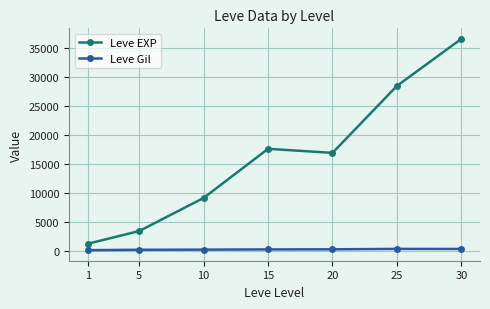

Where does the Leve EXP series first go above 16865?

15